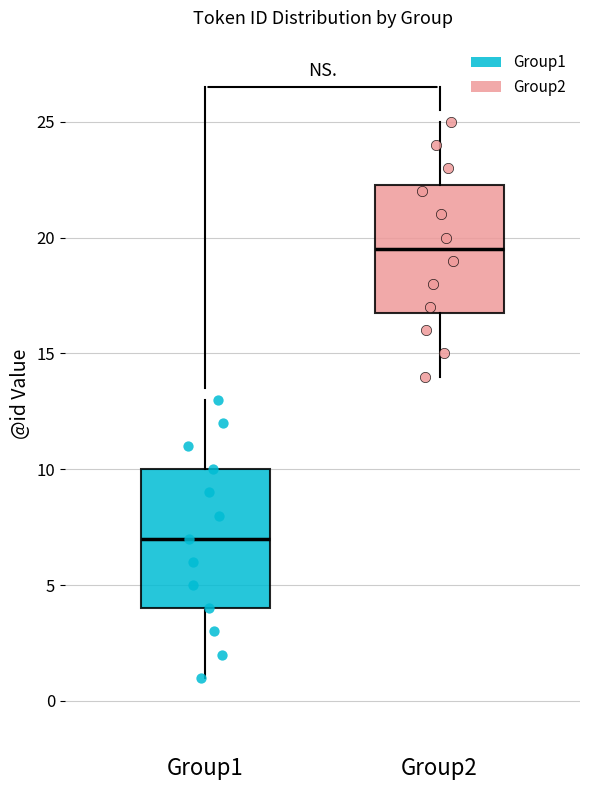

Which box has the lowest median line?

Group1